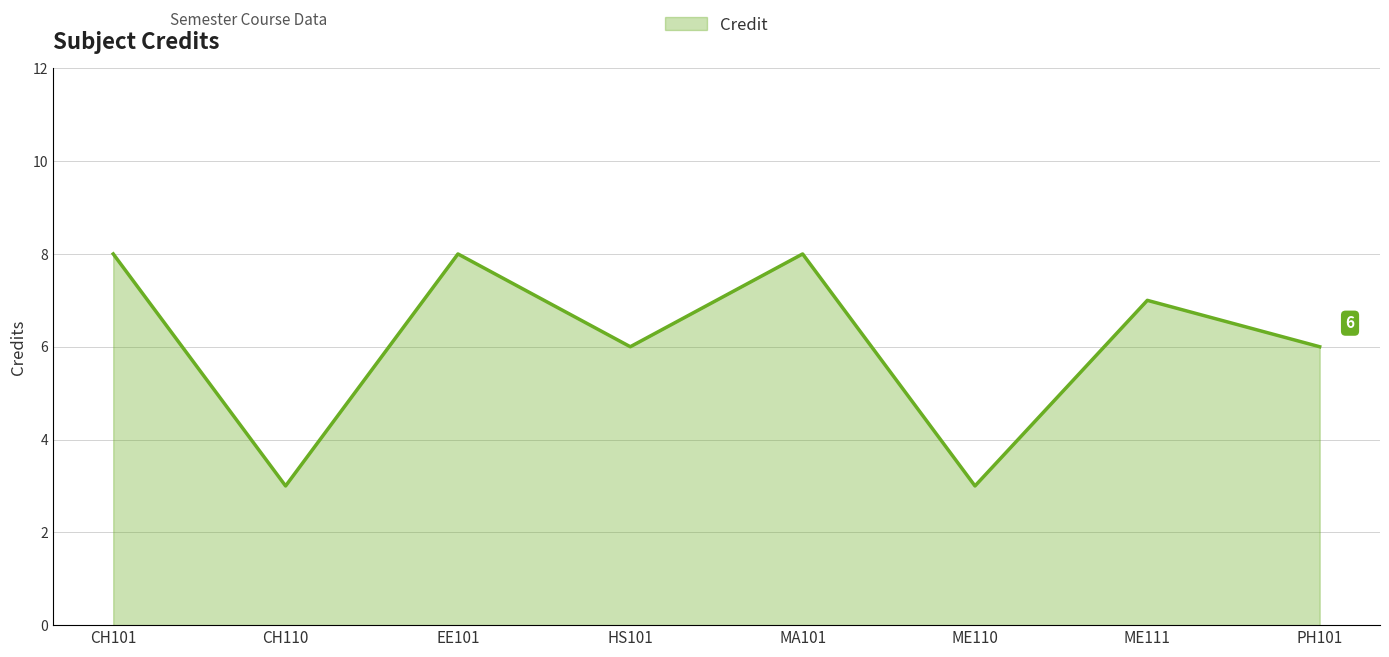

What is the ratio of the value at MA101 to the value at CH110?

2.7